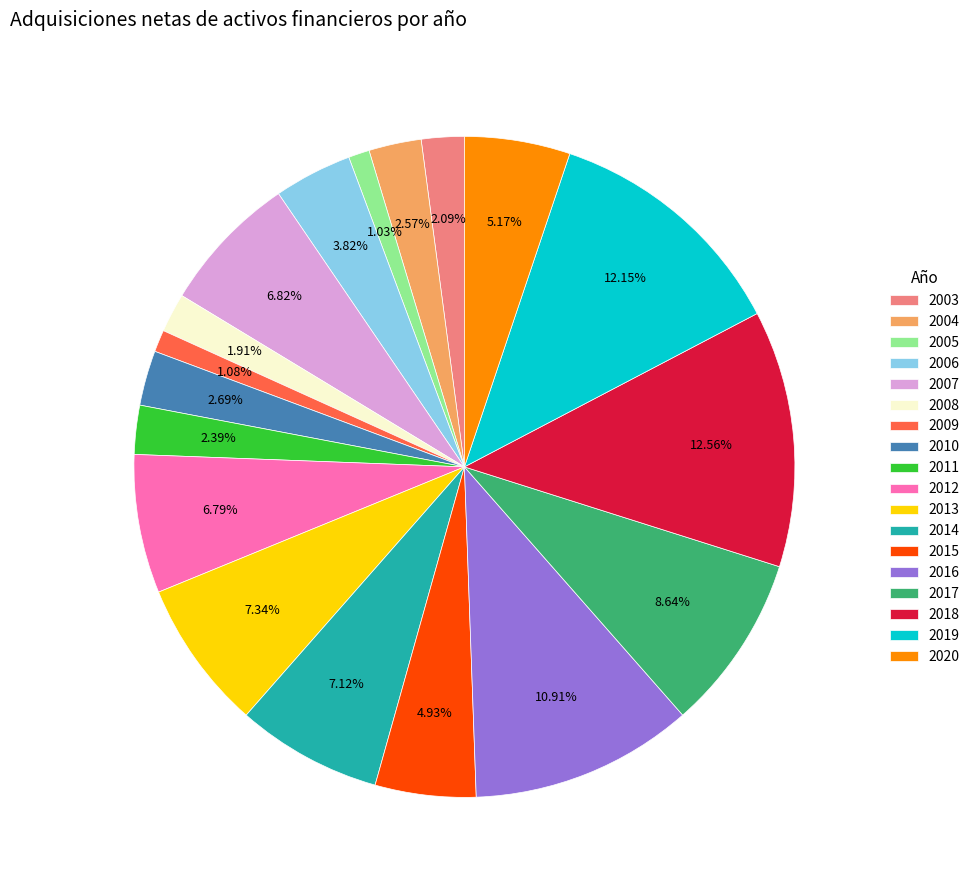

Does 2007 represent more than half of the total?

No